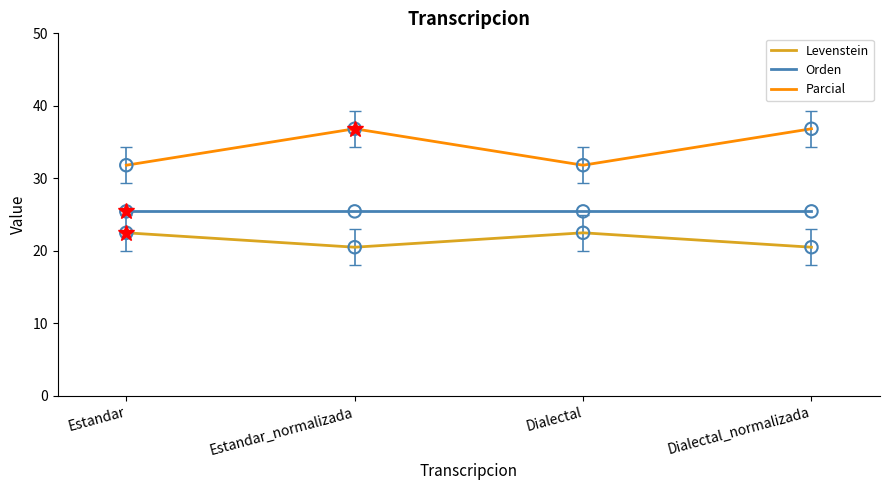

What are all the series names shown in the legend?

Levenstein, Orden, Parcial